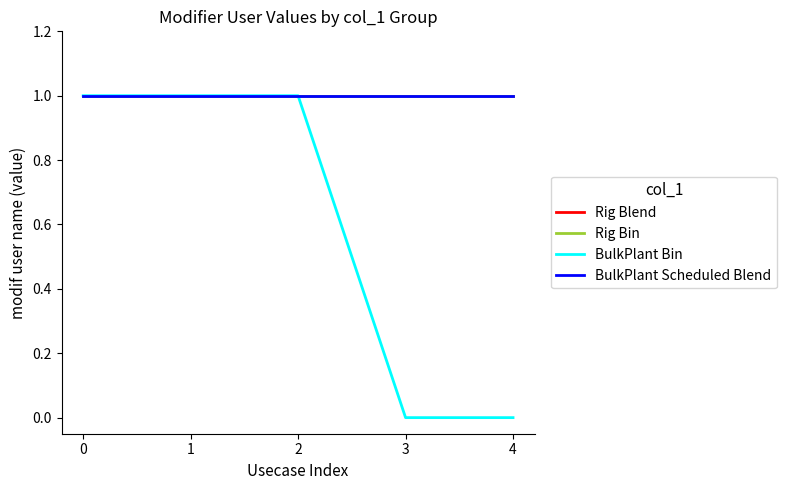

Reading left to right, list all the values displayed in this chart.

Rig Blend: 1	1	1	1	1
Rig Bin: 1	1	1	1	1
BulkPlant Bin: 1	1	1	0	0
BulkPlant Scheduled Blend: 1	1	1	1	1